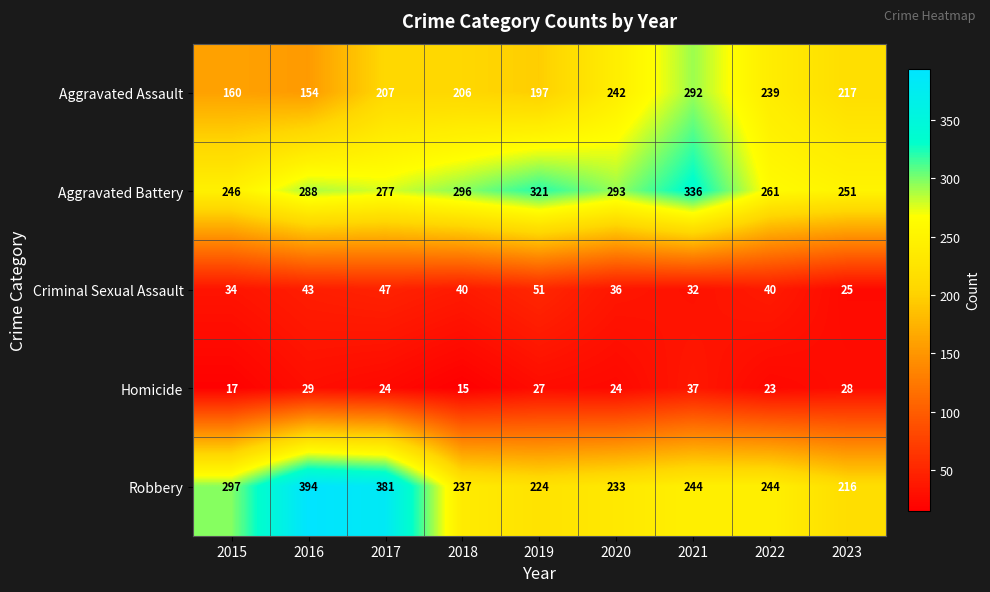

Which series has the largest total across all categories?

Aggravated Battery